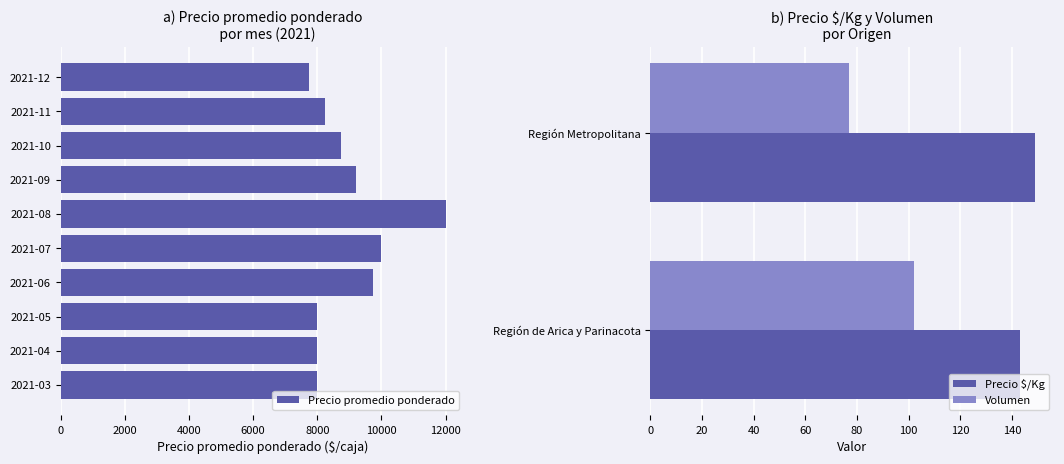

What is the difference between the maximum and minimum values in the Volumen series?

25